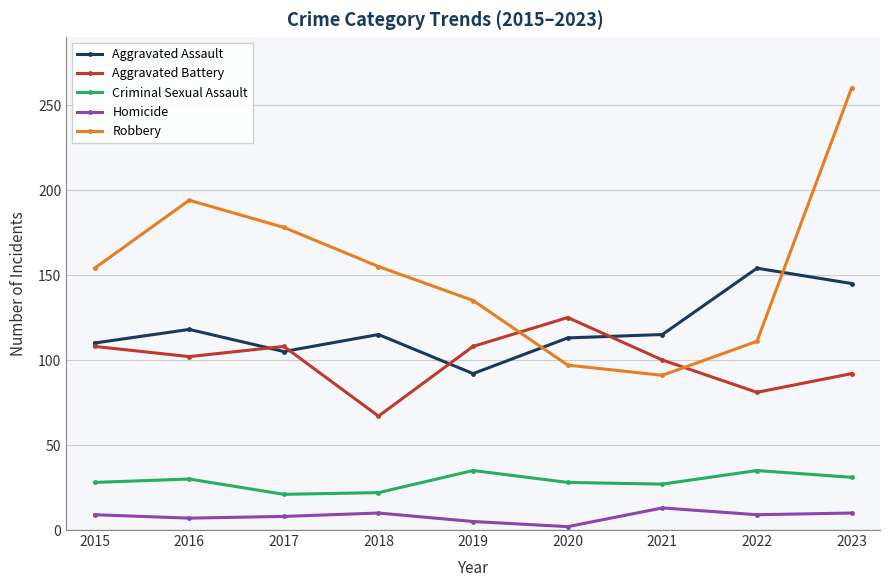

What are all the series names shown in the legend?

Aggravated Assault, Aggravated Battery, Criminal Sexual Assault, Homicide, Robbery